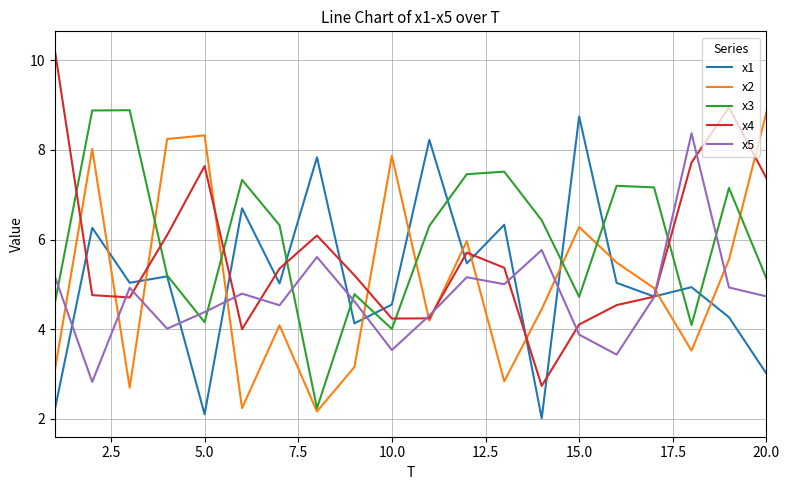

True or false: x4 and x3 cross at least once.

True